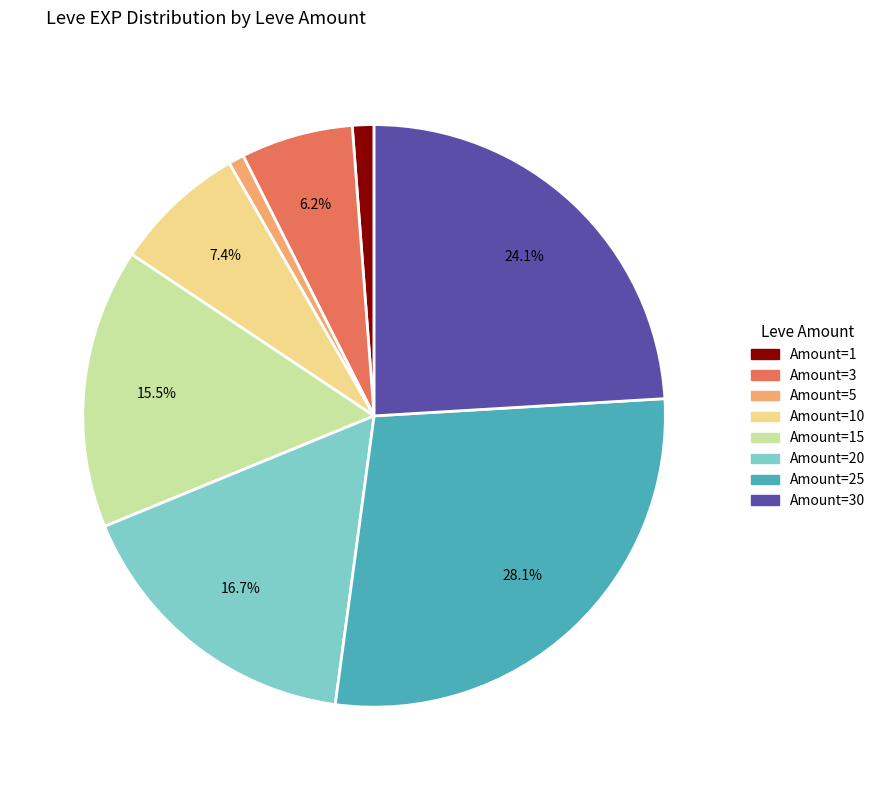

Is there a majority slice in this chart?

No